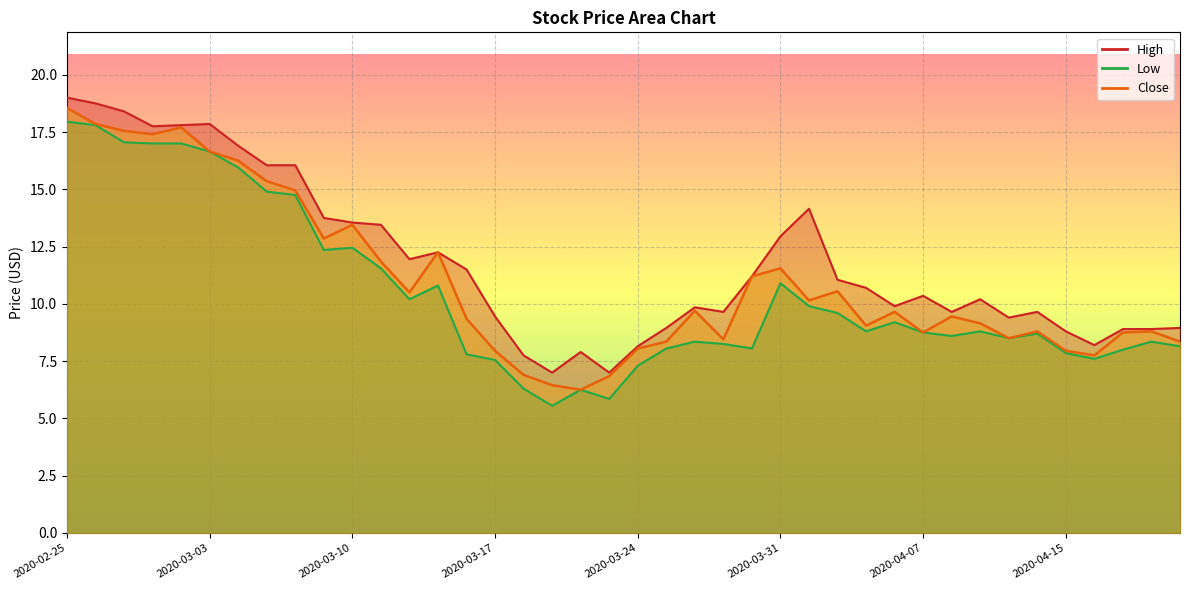

Reading left to right, list all the values displayed in this chart.

High: 19.0	18.8	18.4	17.8	17.8	17.9	16.9	16.0	16.0	13.8	13.6	13.4	11.9	12.2	11.5	9.4	7.8	7.0	7.9	7.0	8.1	8.9	9.9	9.6	11.2	12.9	14.1	11.1	10.7	9.9	10.4	9.6	10.2	9.4	9.6	8.8	8.2	8.9	8.9	8.9
Low: 18.0	17.8	17.0	17.0	17.0	16.6	15.9	14.9	14.8	12.4	12.4	11.6	10.2	10.8	7.8	7.6	6.3	5.6	6.2	5.8	7.3	8.1	8.4	8.2	8.1	10.9	9.9	9.6	8.8	9.2	8.8	8.6	8.8	8.5	8.7	7.8	7.6	8.0	8.4	8.1
Close: 18.5	17.9	17.5	17.4	17.7	16.6	16.2	15.4	14.9	12.9	13.4	11.9	10.5	12.2	9.4	7.9	6.9	6.4	6.2	6.8	8.1	8.4	9.7	8.4	11.2	11.6	10.1	10.6	9.1	9.6	8.8	9.4	9.1	8.5	8.8	7.9	7.8	8.8	8.8	8.4